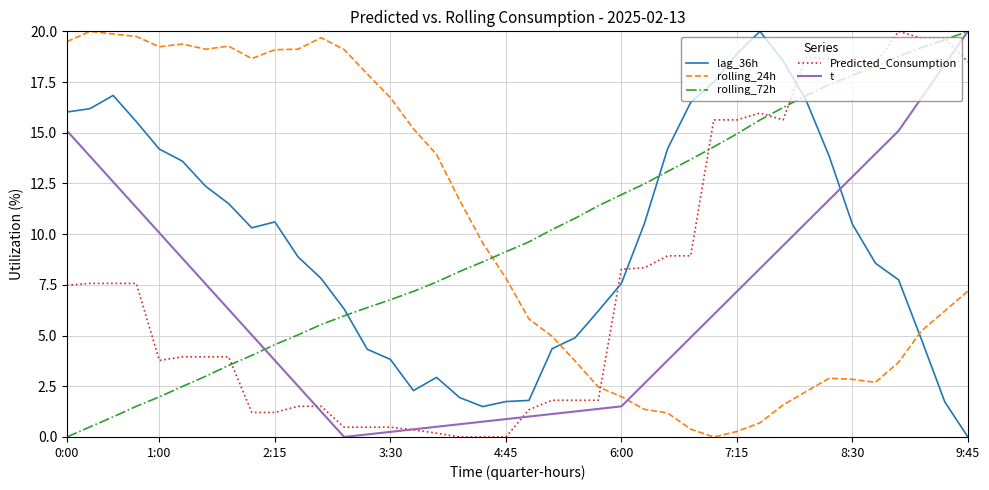

How many intersections are there between rolling_24h and Predicted_Consumption?

1